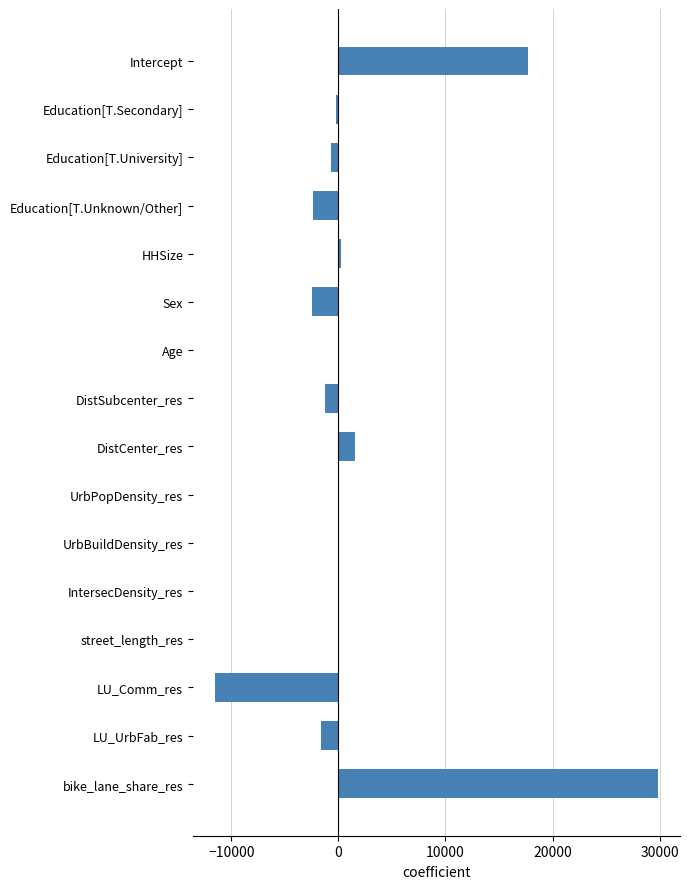

At which category does the chart reach its peak across all series?

bike_lane_share_res